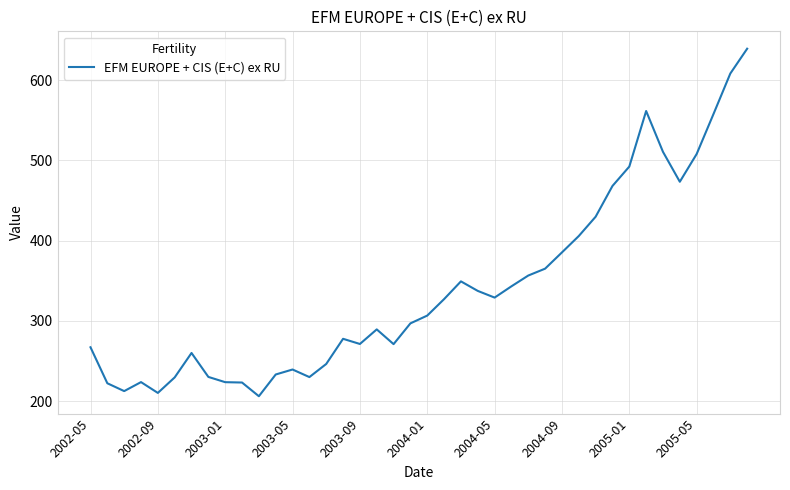

What is the maximum value shown in the chart?

639.3